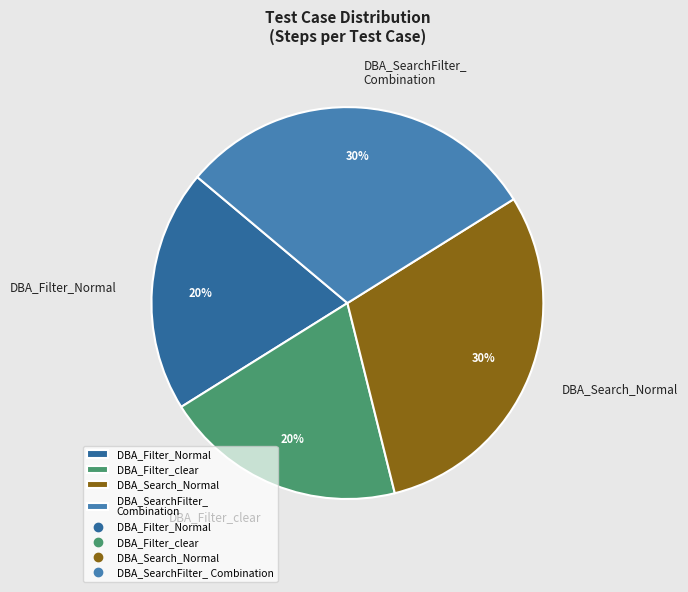

Is there a majority slice in this chart?

No